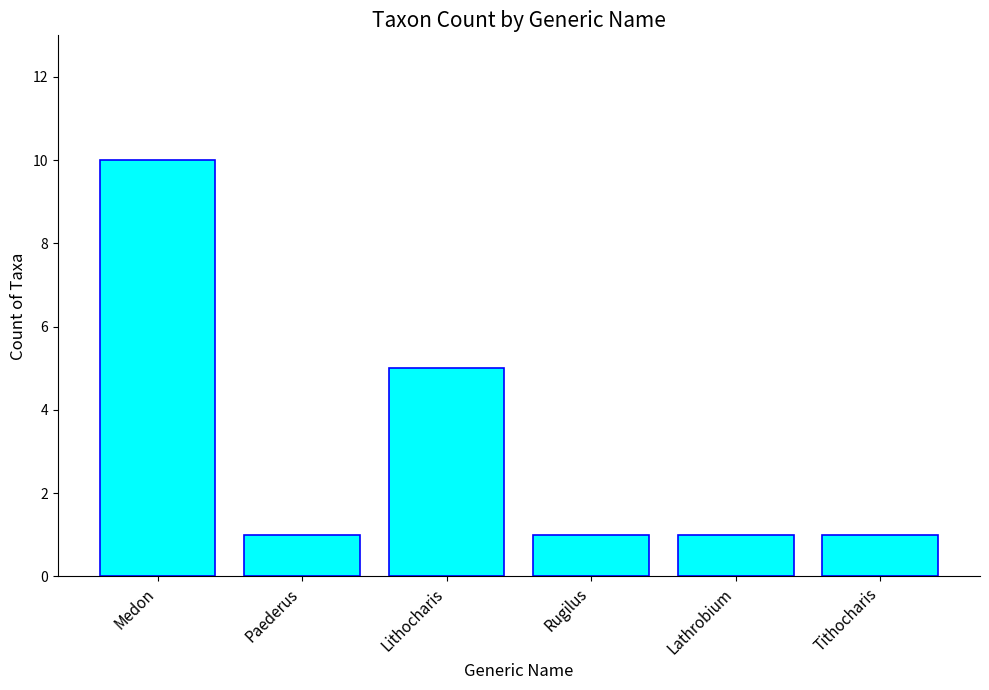

What is the greatest value displayed?

10